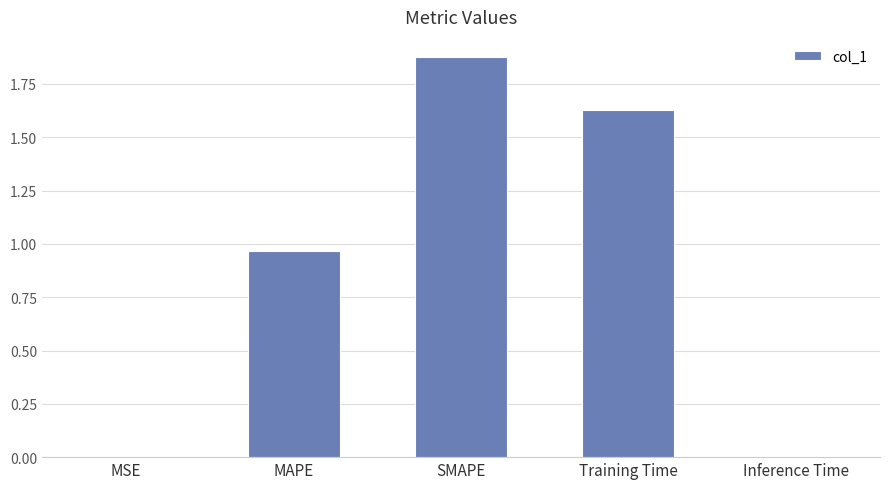

What is the ratio of the value at MAPE to the value at Training Time?

0.6